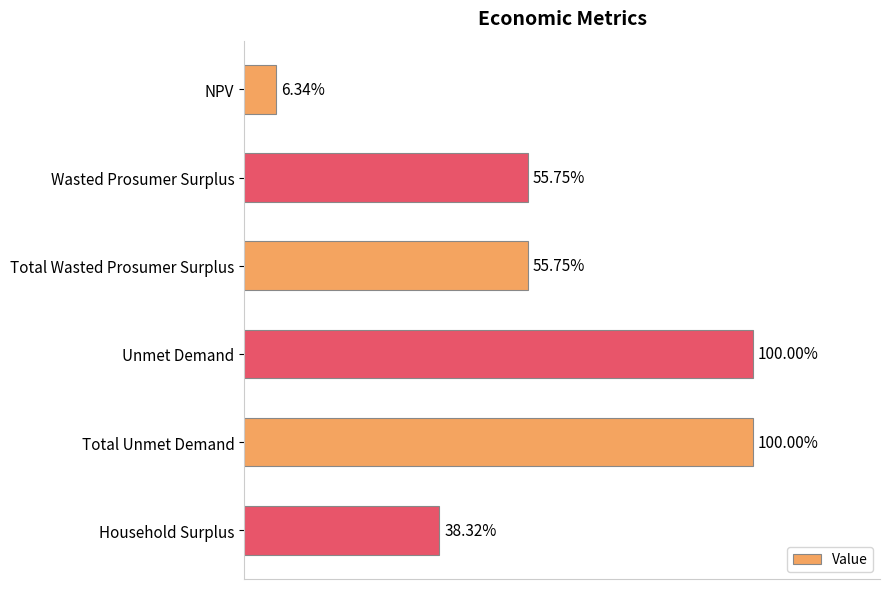

Are the bars horizontal?

Yes